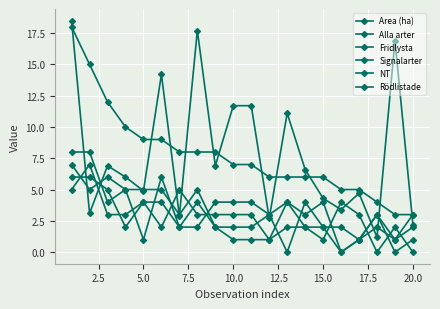

Rank the series by their maximum value, from lowest to highest.

Signalarter, Fridlysta, NT, Rödlistade, Alla arter, Area (ha)